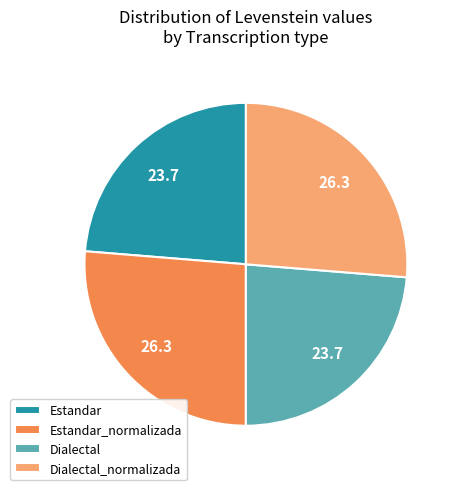

Approximately how many times larger is the value at Dialectal_normalizada compared to Dialectal?

1.1